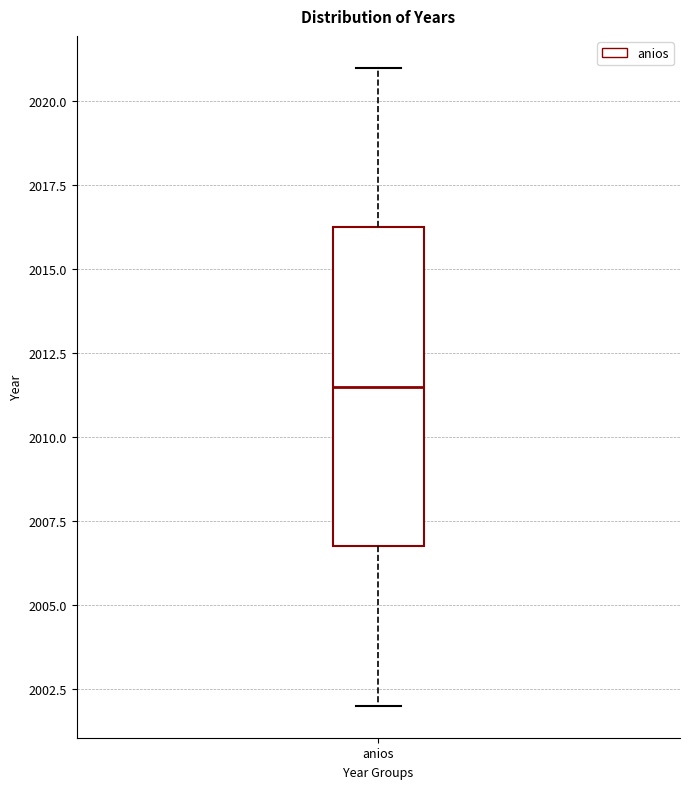

Where is the lower edge of the box for anios on the y-axis? The values are not printed on the chart, so give them approximately, as read against the axis.

2007.0